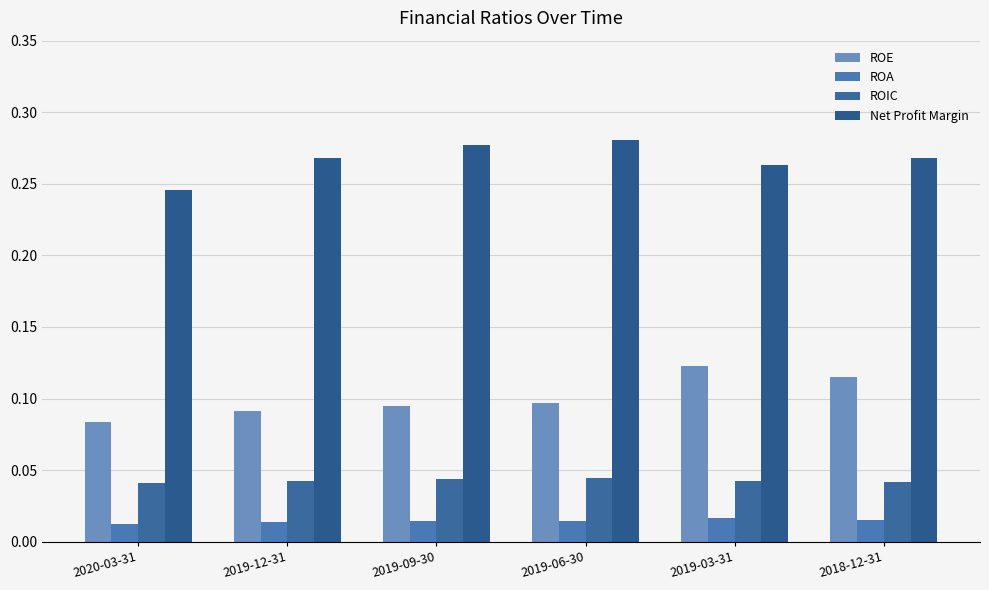

At which label does ROE reach its peak?

2019-03-31